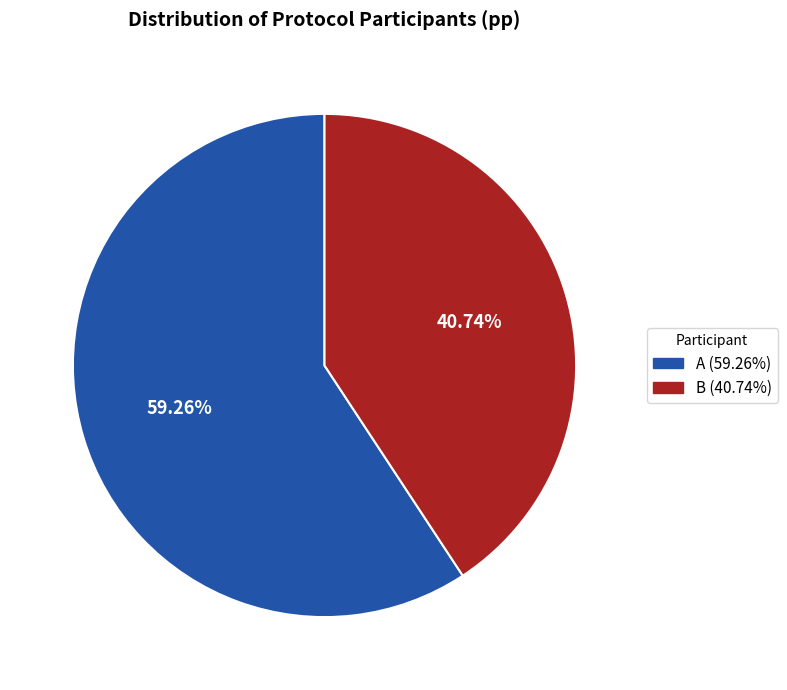

Approximately how many times larger is the value at A (59.26%) compared to B (40.74%)?

1.5